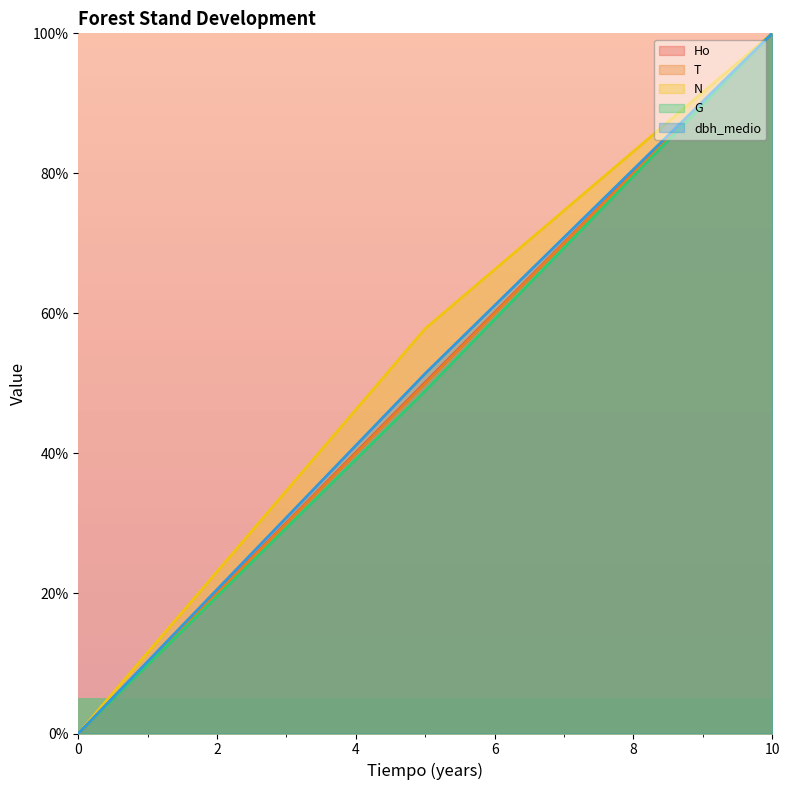

True or false: N has a value of 0.0 at 0.

True